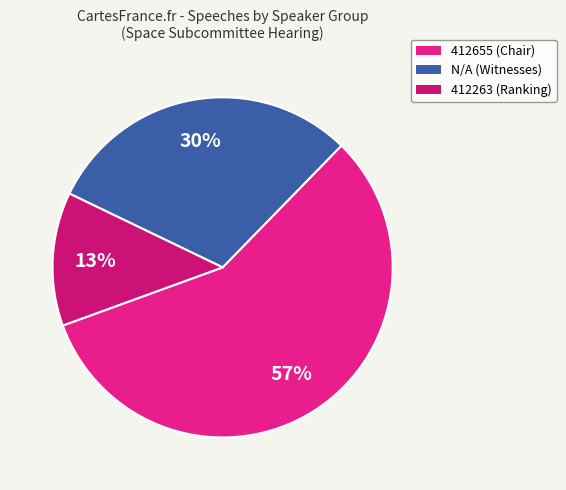

To the nearest percent, what is the combined percentage of N/A and 412263?

43%